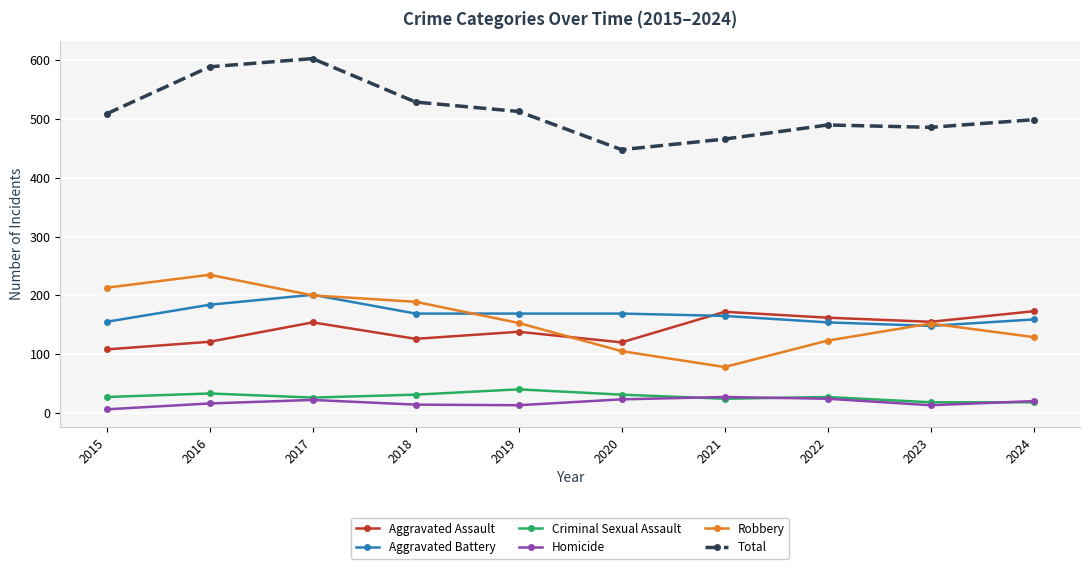

Is the value of Total at 2021 greater than the value of Homicide at 2022?

Yes